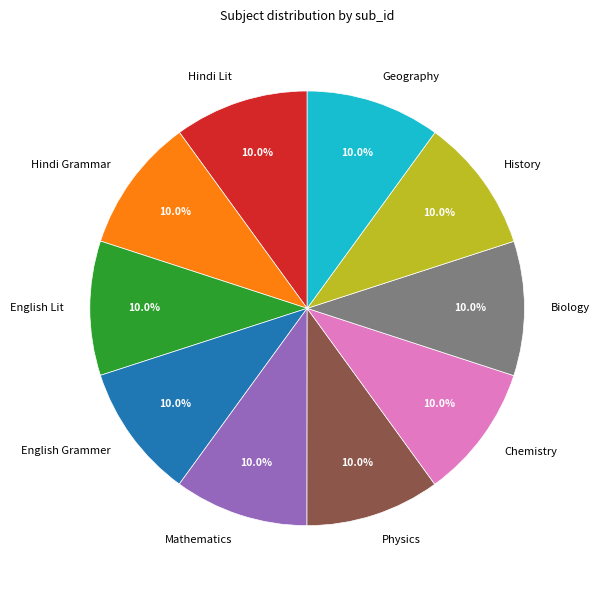

Count the number of slices in the pie.

10